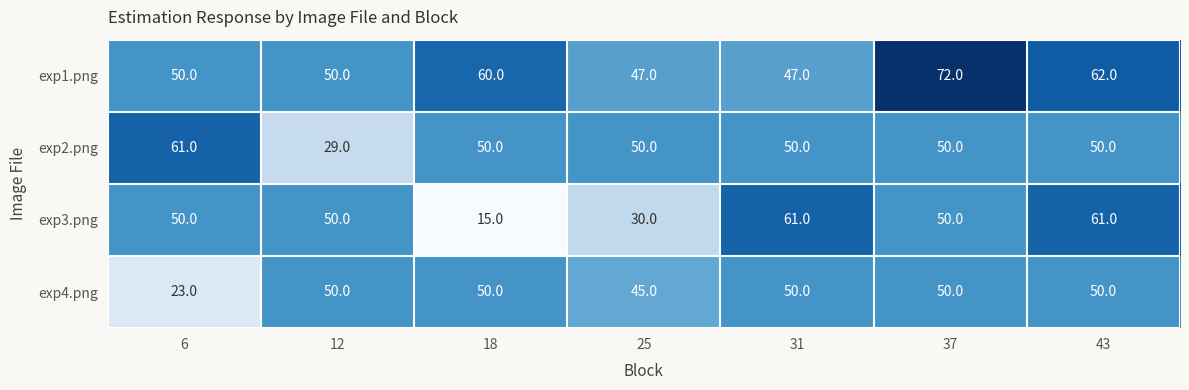

At how many categories does at least one series exceed 18?

7